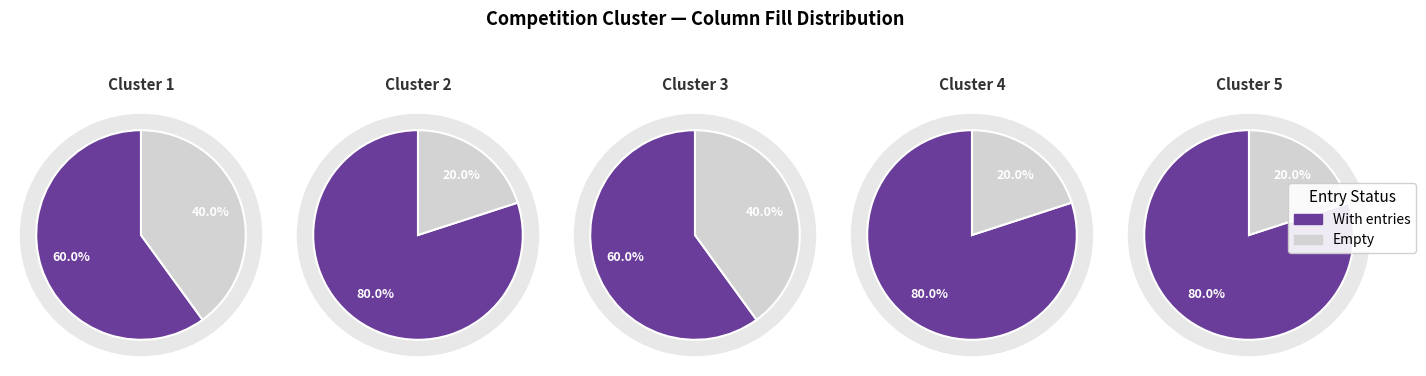

True or false: 4 accounts for 19% of the total.

False